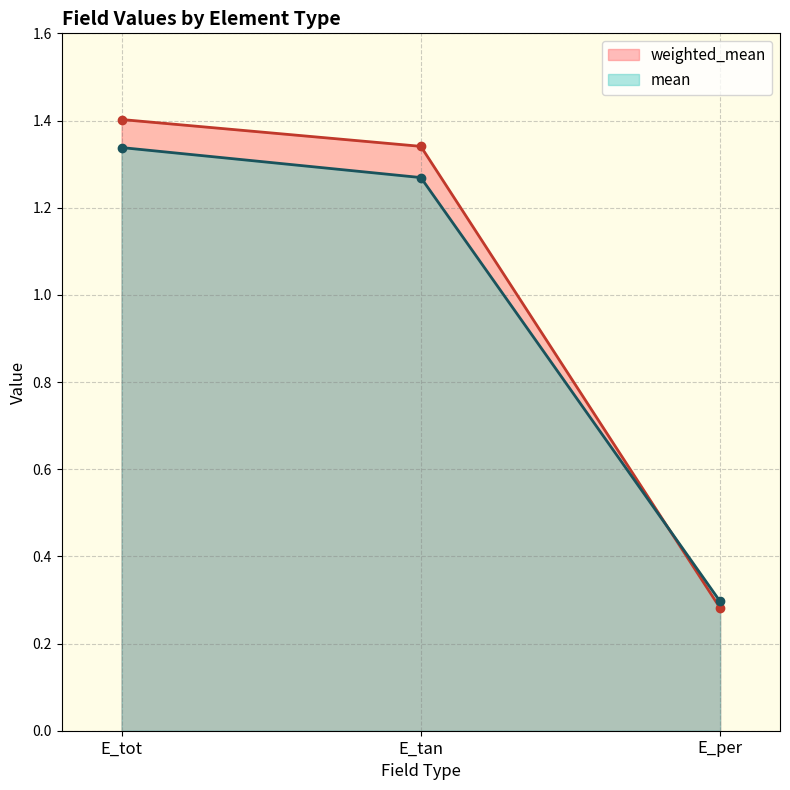

How many lines are shown in the chart?

2